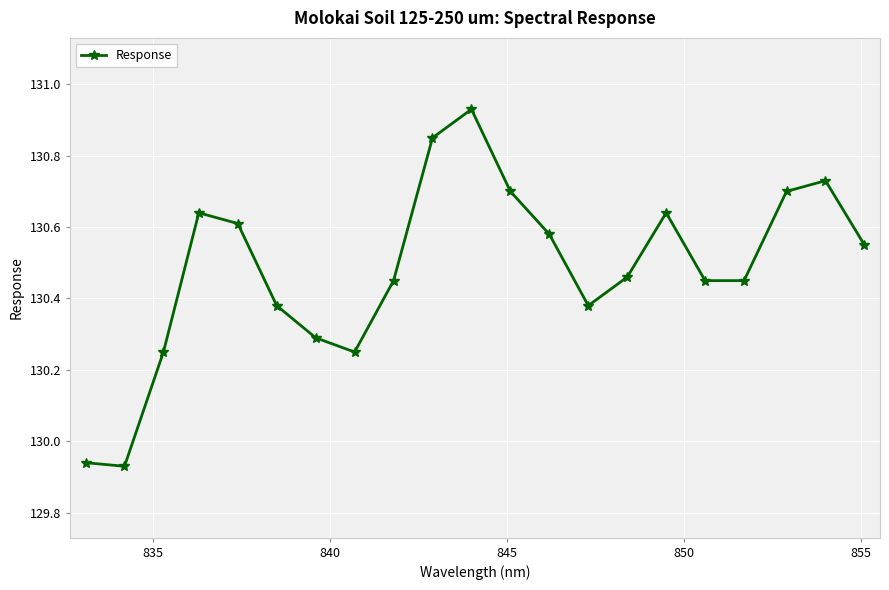

What is the sum of all values?

2740.2